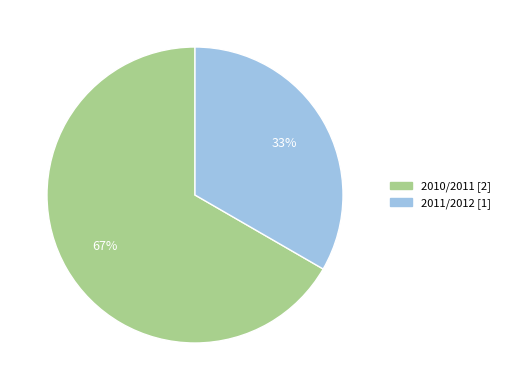

Between 2011/2012 and 2010/2011, which is larger?

2010/2011